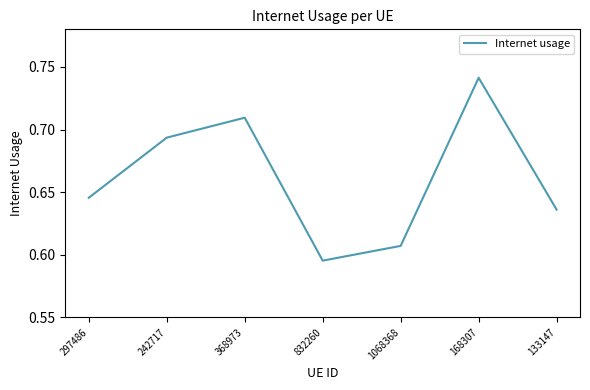

How many lines are shown in the chart?

1